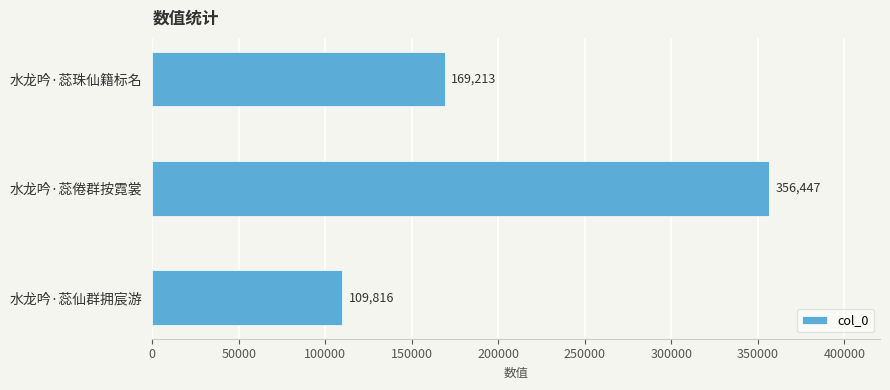

Reading top to bottom, what are all the values shown in this chart?

水龙吟·蕊珠仙籍标名=169213	水龙吟·蕊倦群按霓裳=356447	水龙吟·蕊仙群拥宸游=109816